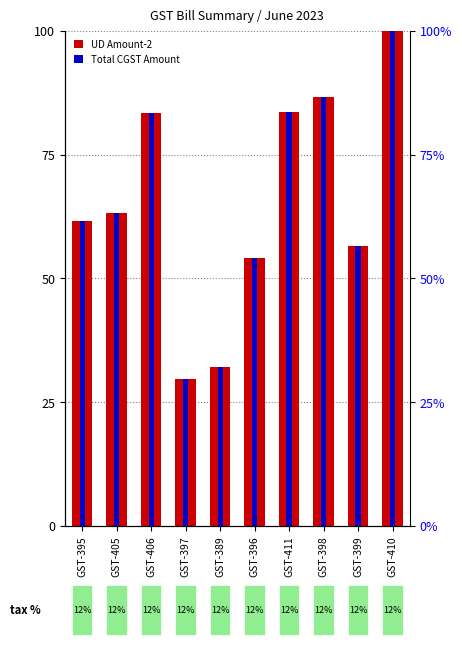

What position from the left is GST-396?

6